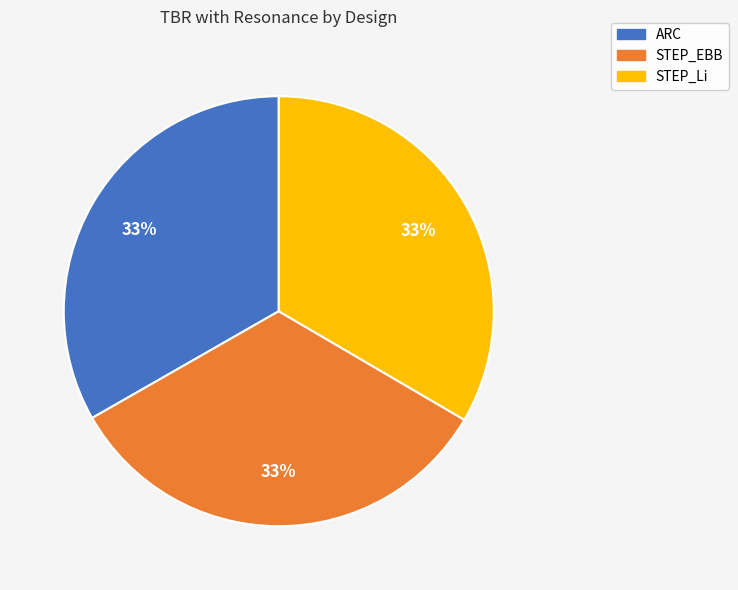

What is the ratio of the value at STEP_EBB to the value at STEP_Li?

1.0